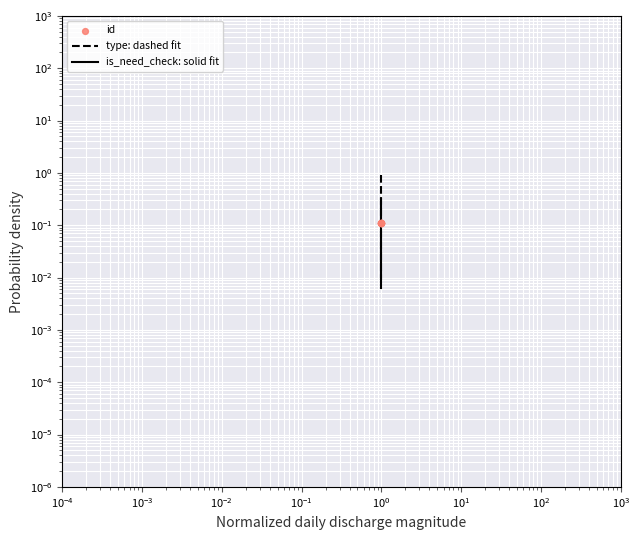

Which series has the largest total across all categories?

is_need_check: solid fit